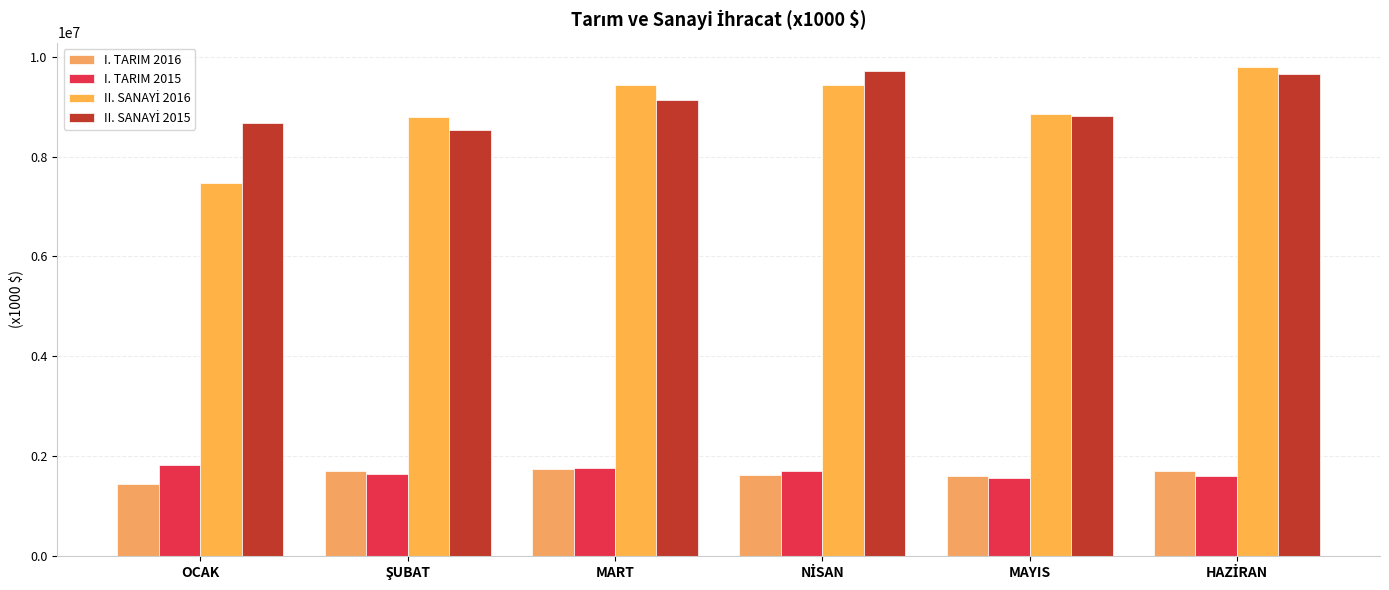

Rank the series at HAZİRAN from lowest to highest value.

I. TARIM 2015, I. TARIM 2016, II. SANAYİ 2015, II. SANAYİ 2016